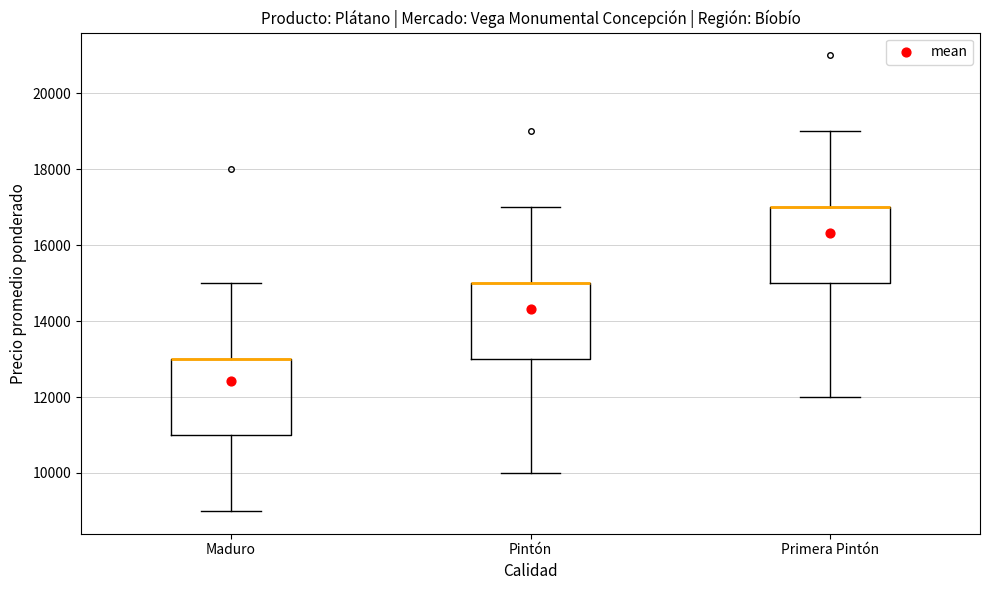

Reading left to right, read every box against the y-axis: the position of its median line, the range the box covers, and the ends of its whiskers. The values are not printed on the chart, so give them approximately, as read against the axis.

Maduro: median 13000 (drawn on the box's upper edge), box 11000 to 13000, whiskers 9000 to 15000
Pintón: median 15000 (drawn on the box's upper edge), box 13000 to 15000, whiskers 10000 to 17000
Primera Pintón: median 17000 (drawn on the box's upper edge), box 15000 to 17000, whiskers 12000 to 19000